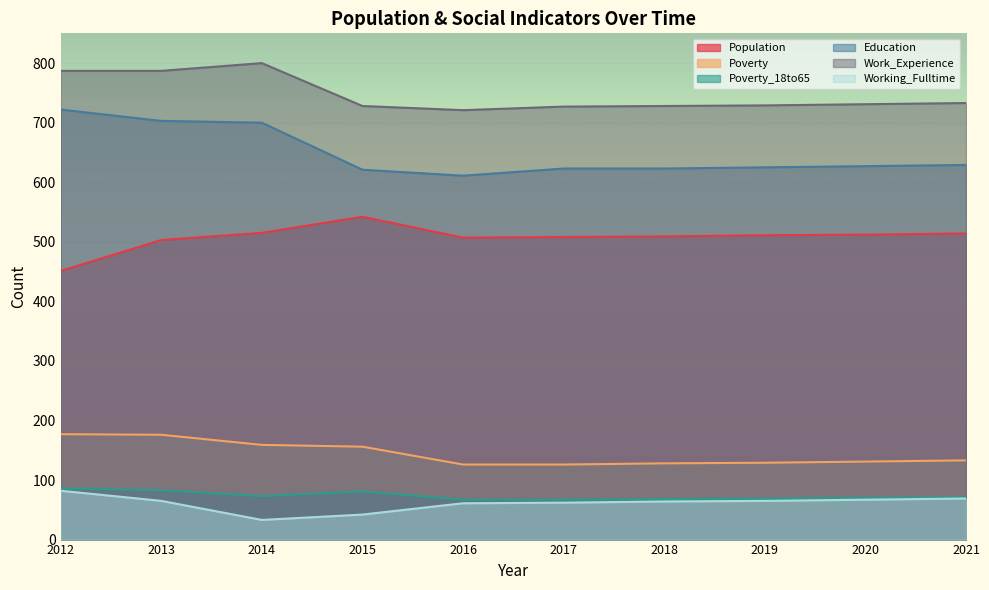

Reading left to right, transcribe all the data shown in this chart.

Population: 2012=451	2013=503	2014=515	2015=542	2016=507	2017=508	2018=509	2019=511	2020=512	2021=514
Poverty: 2012=177	2013=176	2014=159	2015=156	2016=126	2017=126	2018=128	2019=129	2020=131	2021=133
Poverty_18to65: 2012=86	2013=83	2014=73	2015=81	2016=67	2017=67	2018=68	2019=69	2020=70	2021=71
Education: 2012=722	2013=703	2014=700	2015=621	2016=611	2017=623	2018=623	2019=625	2020=627	2021=629
Work_Experience: 2012=787	2013=787	2014=800	2015=728	2016=721	2017=727	2018=728	2019=729	2020=731	2021=733
Working_Fulltime: 2012=82	2013=65	2014=33	2015=42	2016=61	2017=62	2018=64	2019=65	2020=67	2021=69